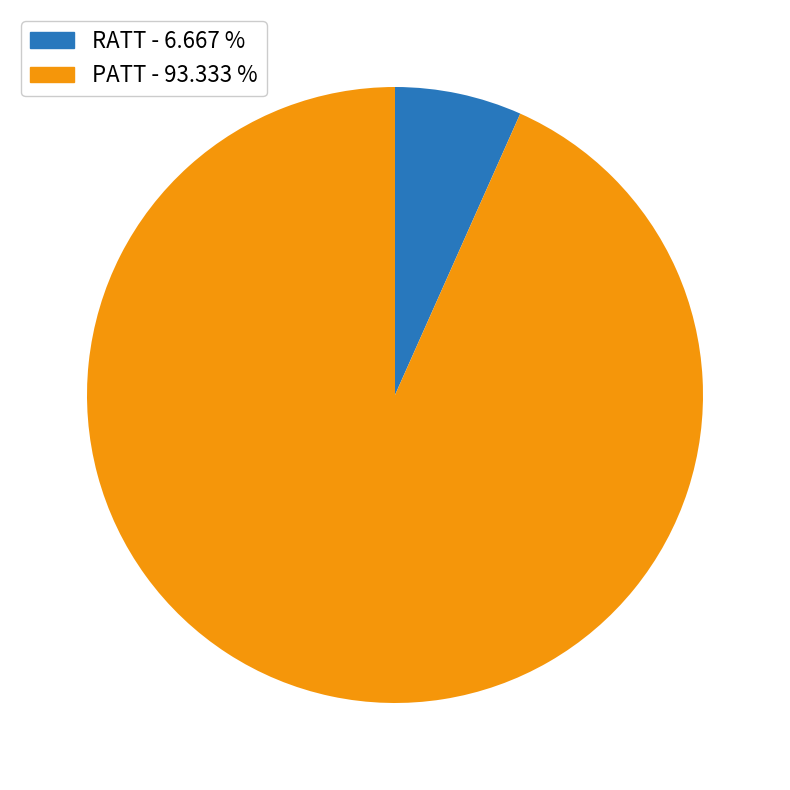

Do RATT and PATT together represent more than half of the pie?

Yes